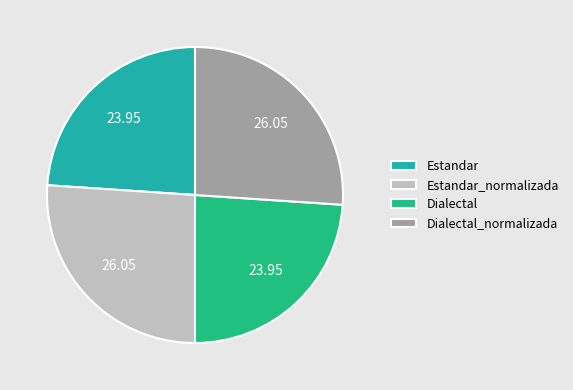

Is it true that Estandar is 24% of the pie?

True